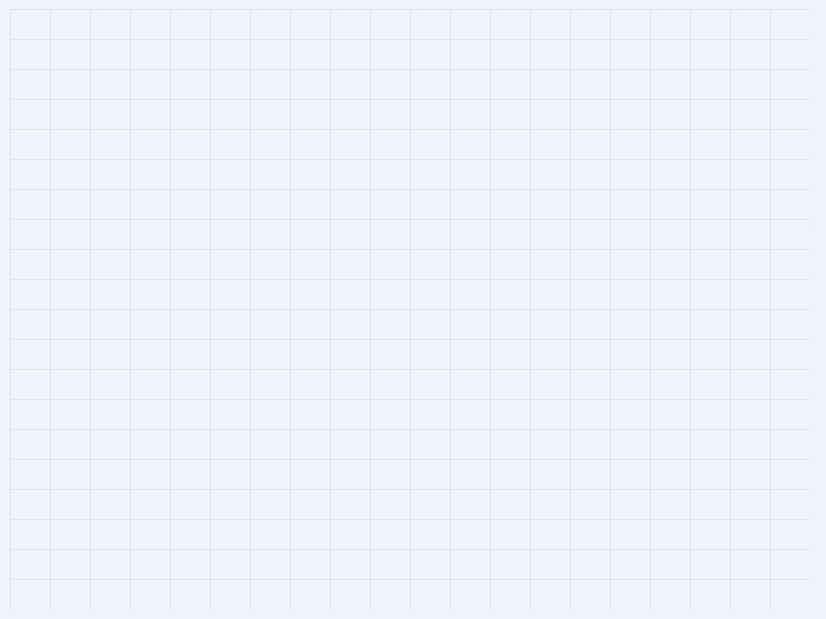

Does Opera represent more than half of the total?

No